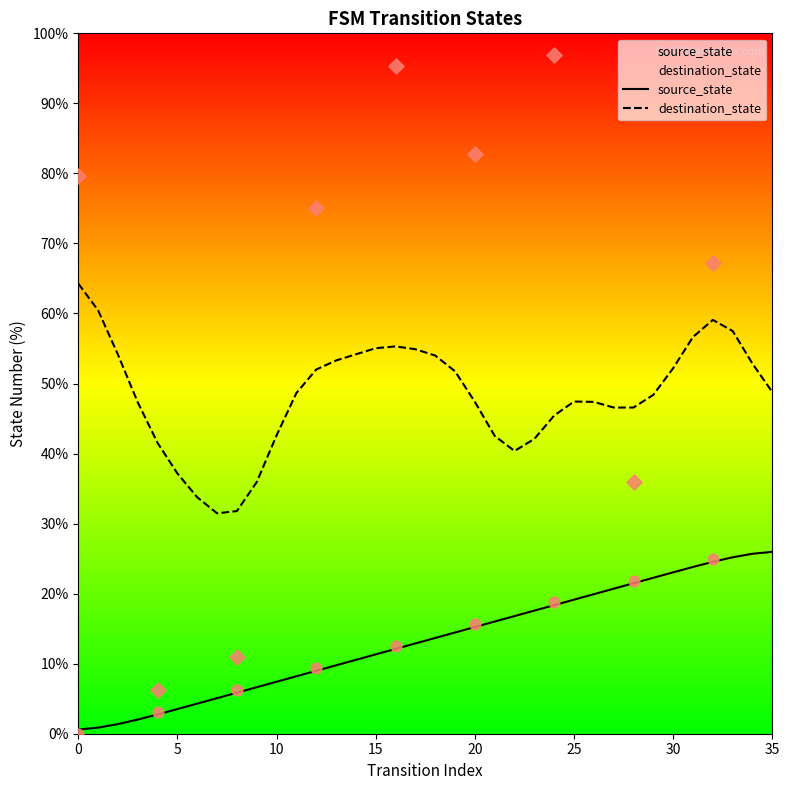

Which series contains the highest Y value?

destination_state